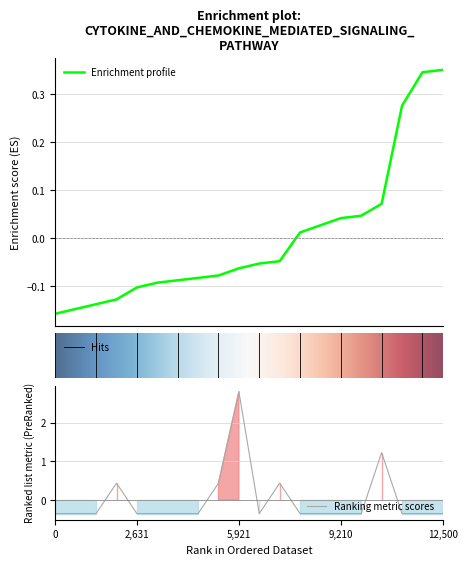

What is the value of the 15th point from the left?

-0.4